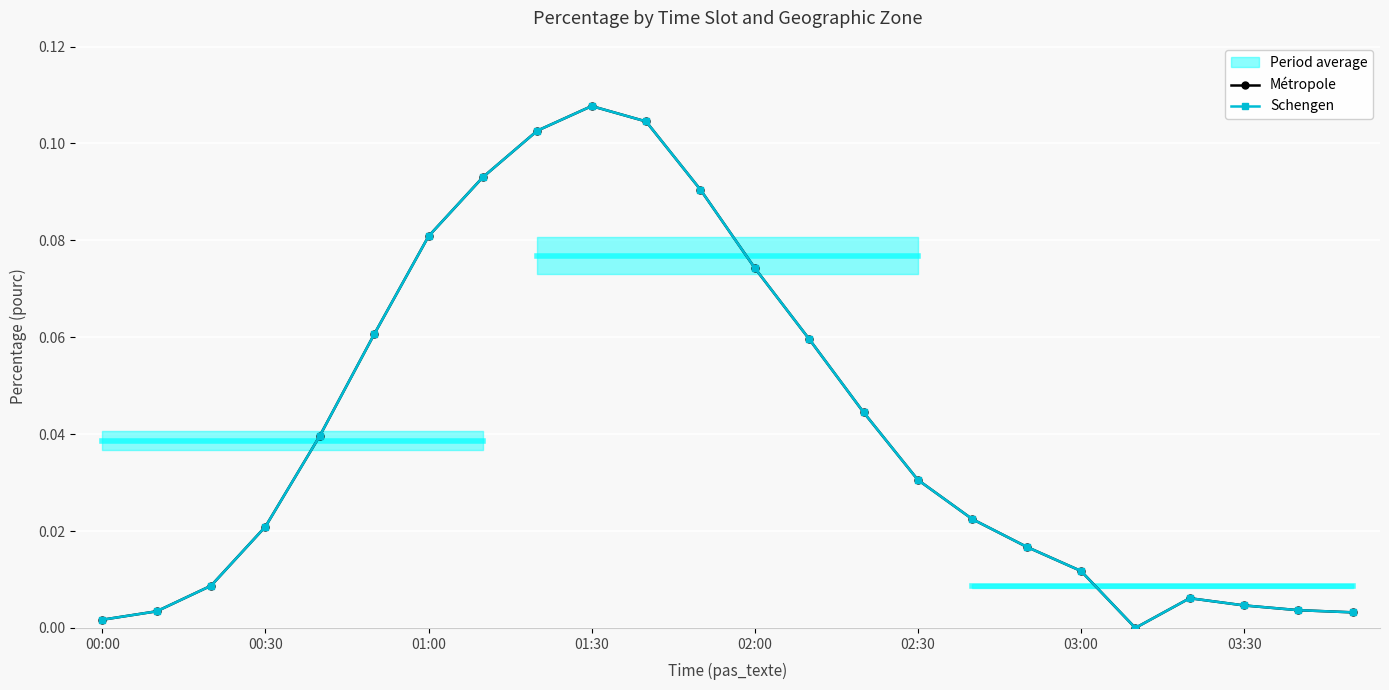

What is the difference between the maximum and minimum values in the Métropole series?

0.1